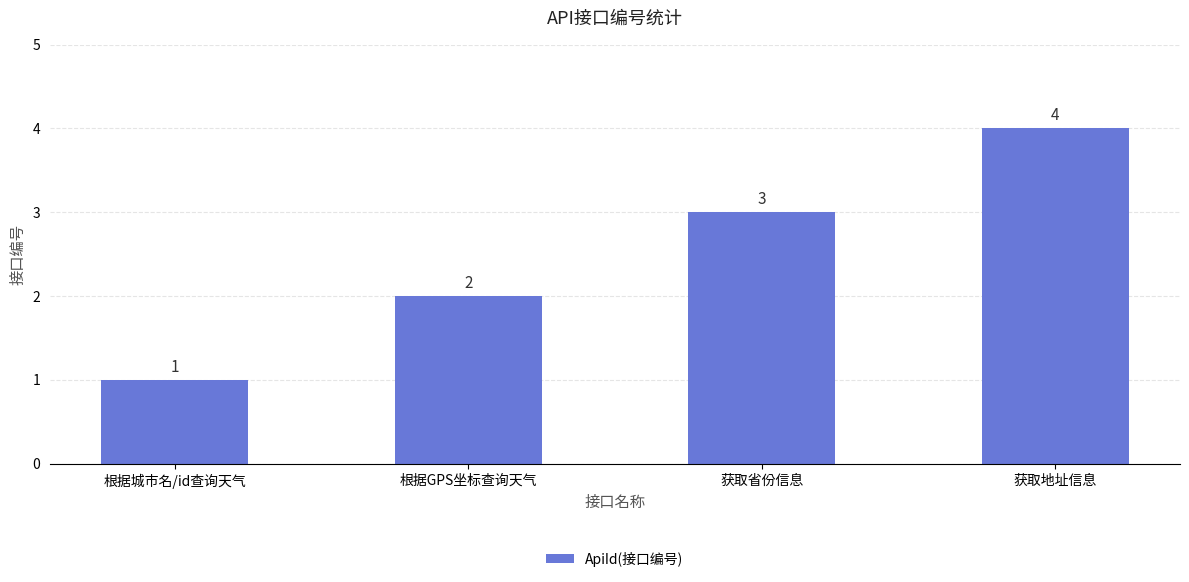

At which category does the chart reach its minimum across all series?

根据城市名/id查询天气